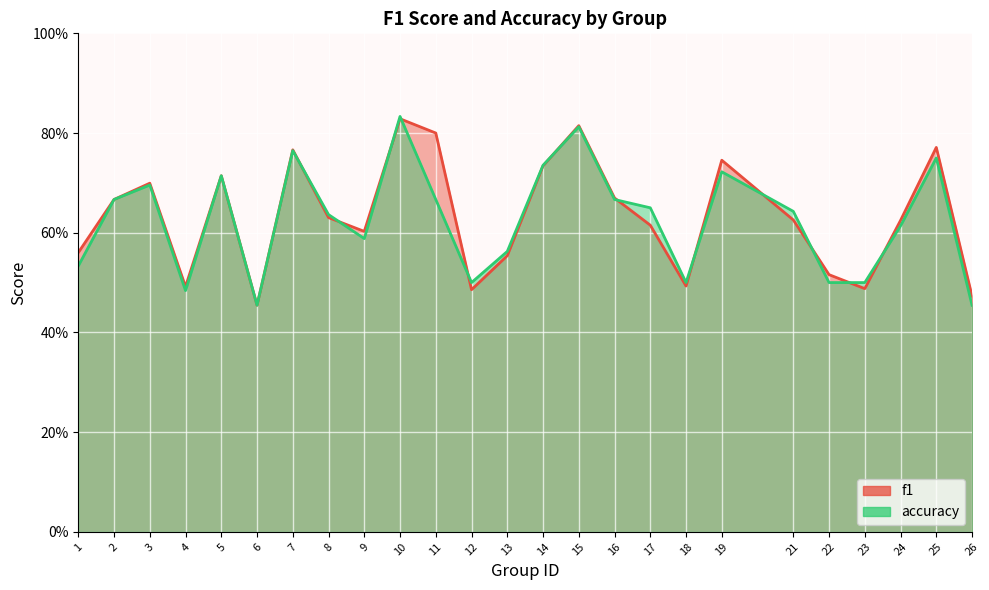

After their last crossing, which series has the higher values: accuracy or f1?

f1